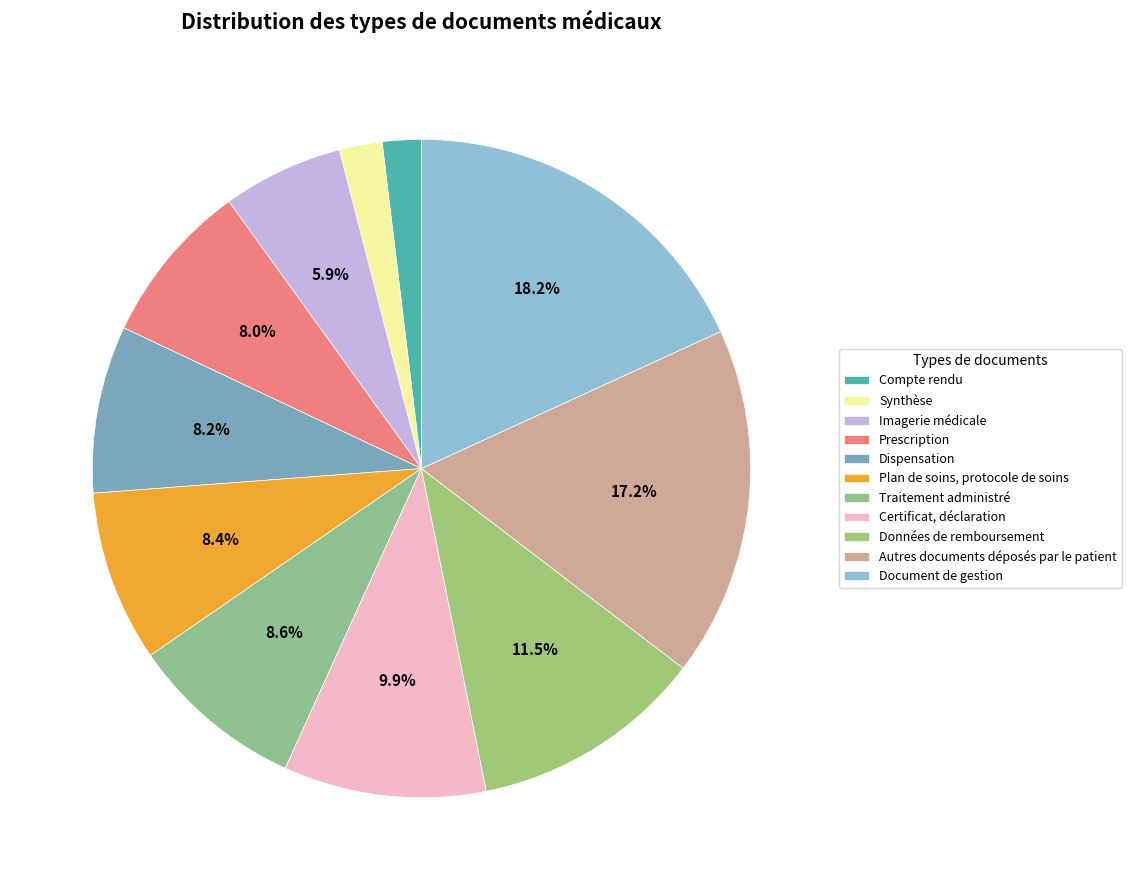

To the nearest percent, what is the combined percentage of Dispensation and Plan de soins, protocole de soins?

17%